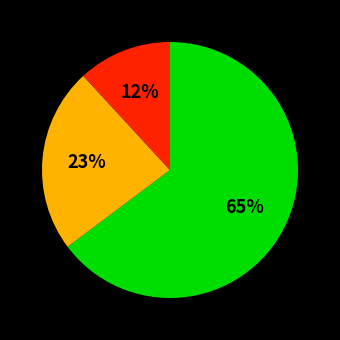

To the nearest percent, what is the difference between the largest and smallest slice percentages?

53%